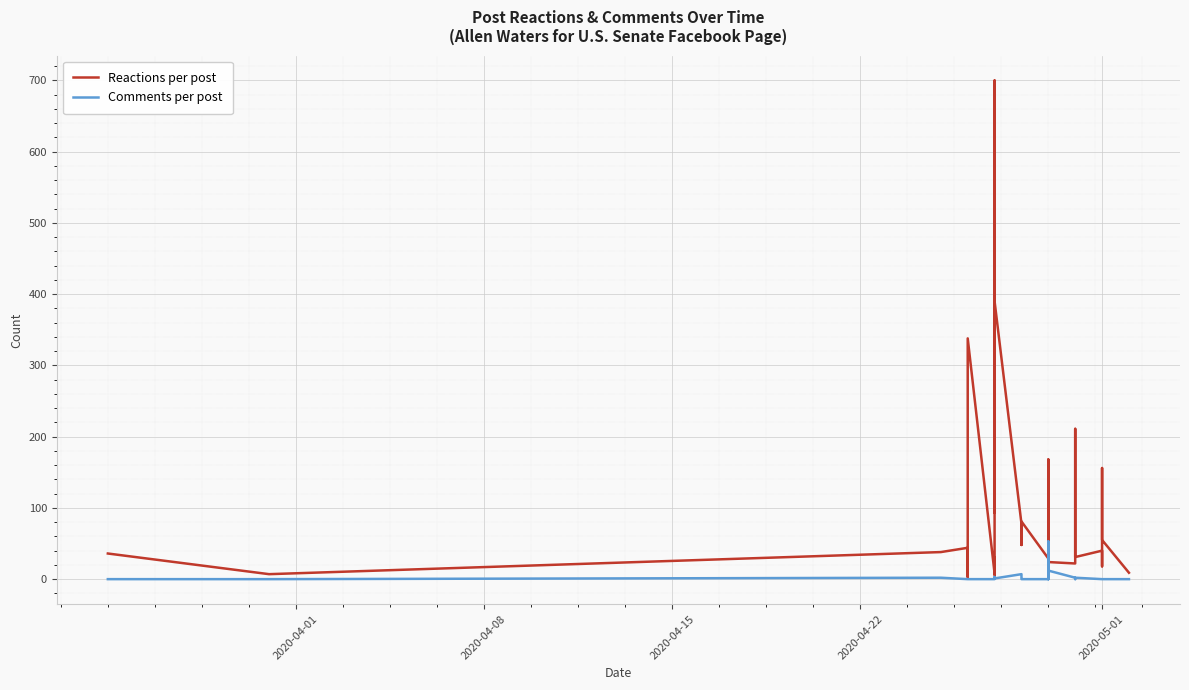

How many categories are shown in the chart?

39